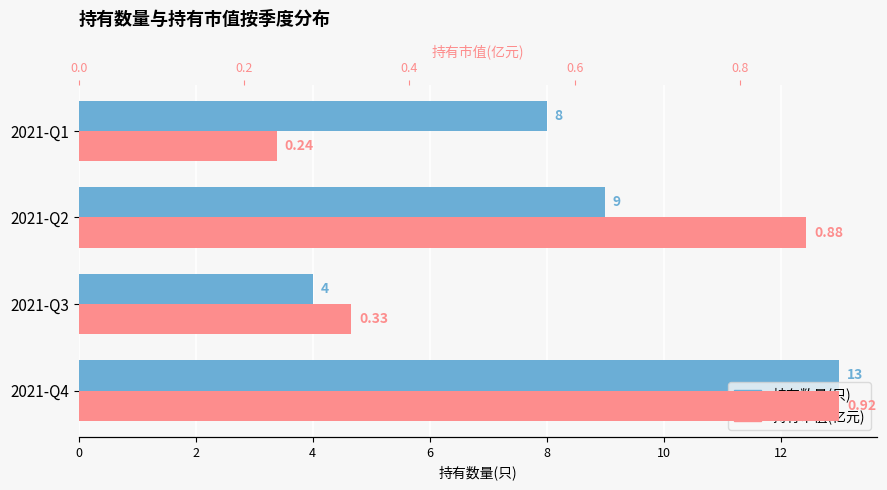

Which series has the largest range (max minus min)?

持有数量(只)